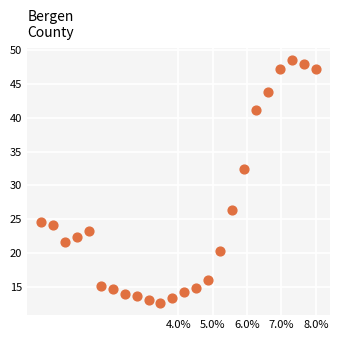

What Y value in the scatter plot is closest to 30?

32.5